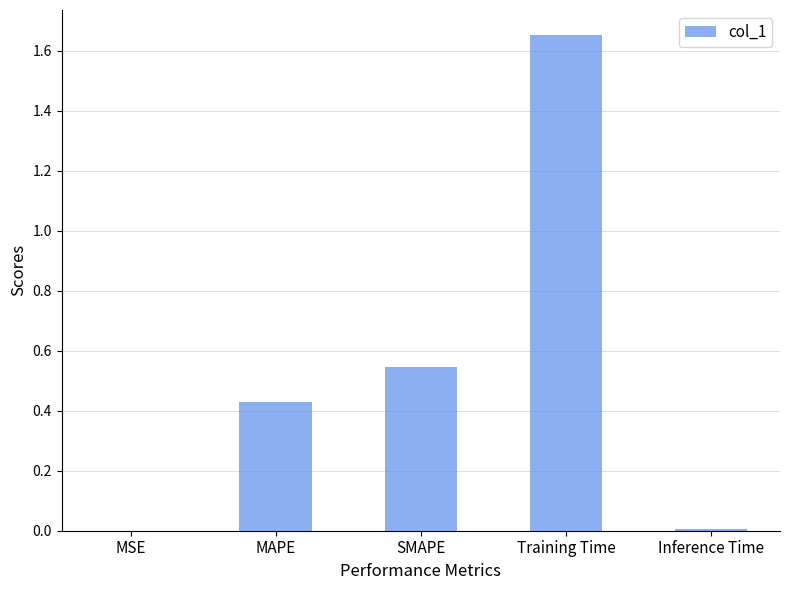

The value at MAPE is 0.7. True or false?

False